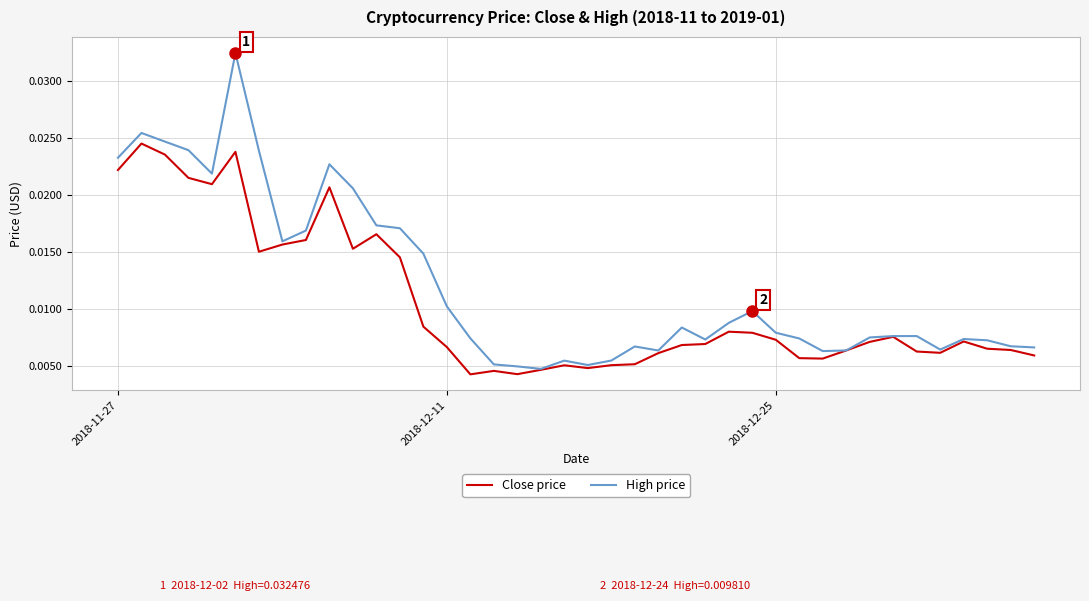

Rank the series by their average value, from highest to lowest.

High price, Close price